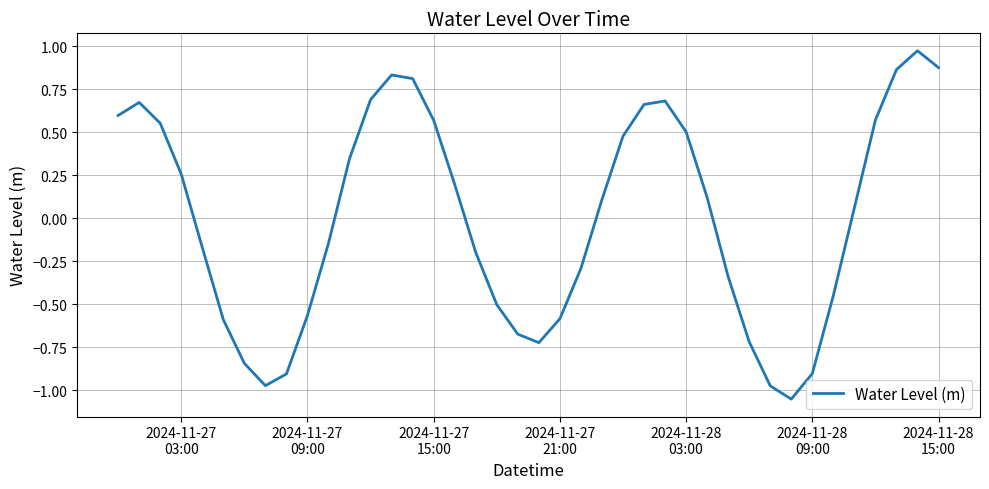

What is the difference between the maximum and minimum values?

2.0